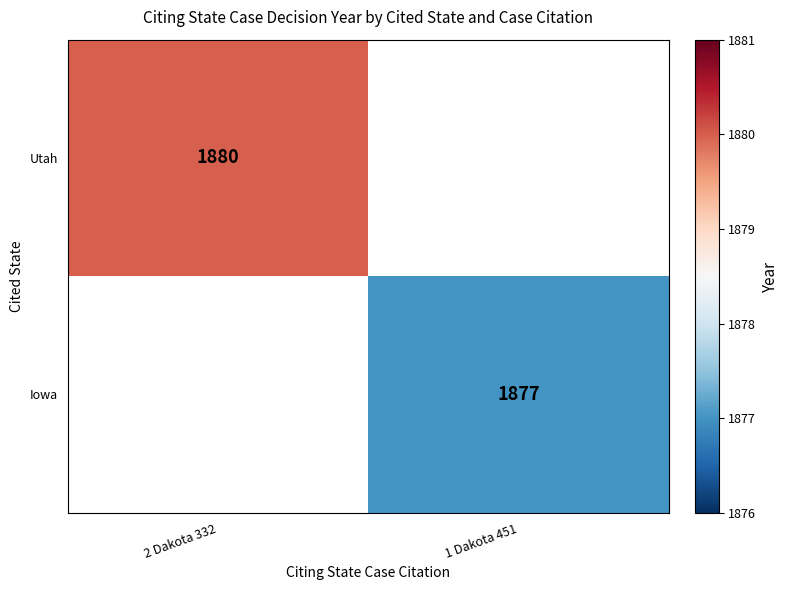

How many distinct data groups are displayed?

2